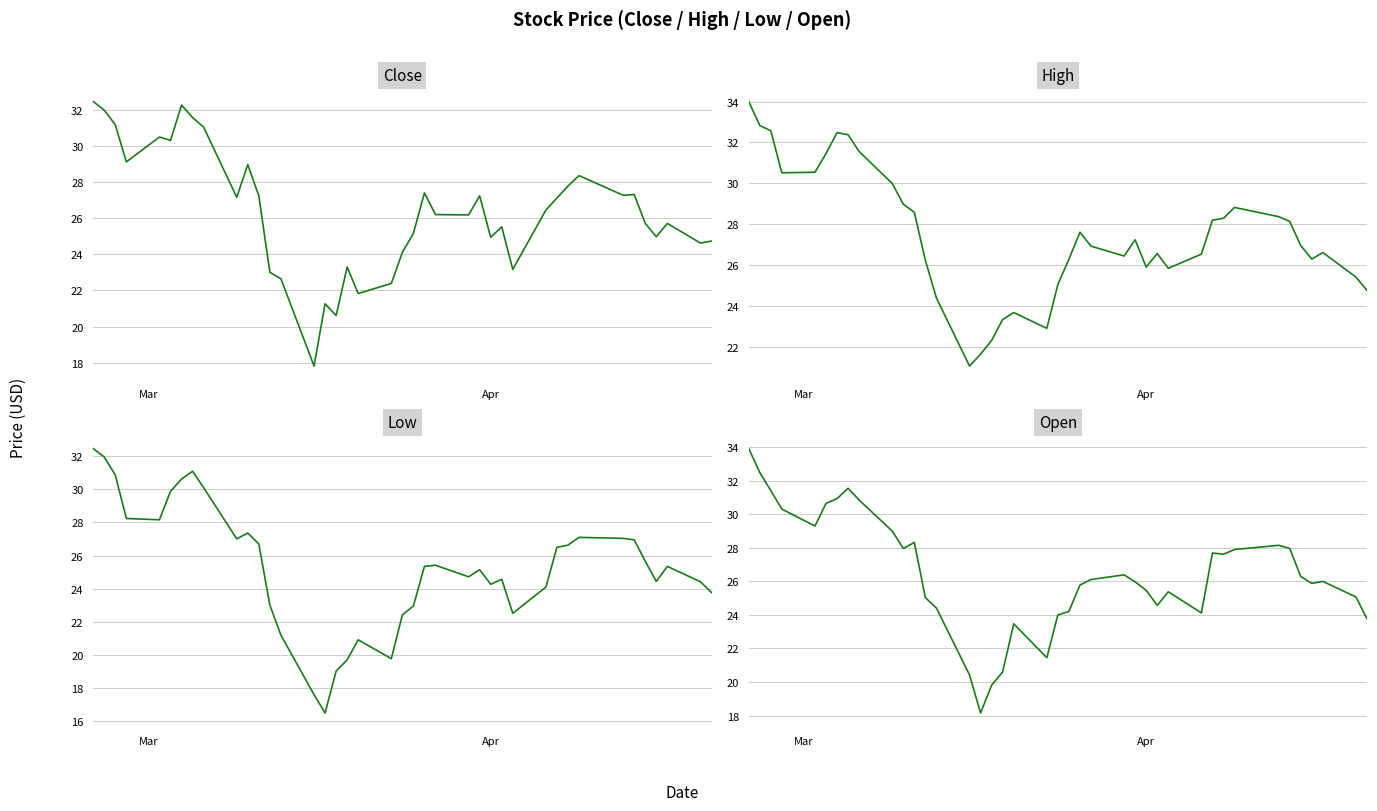

Rank the series by their maximum value, from highest to lowest.

High, Open, Close, Low